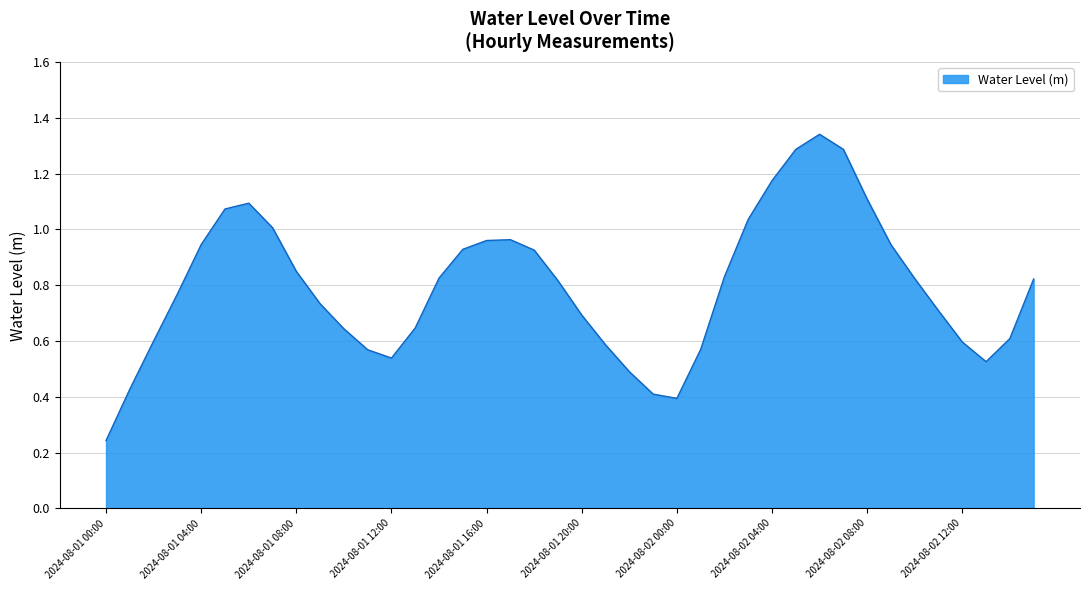

How many lines are shown in the chart?

1